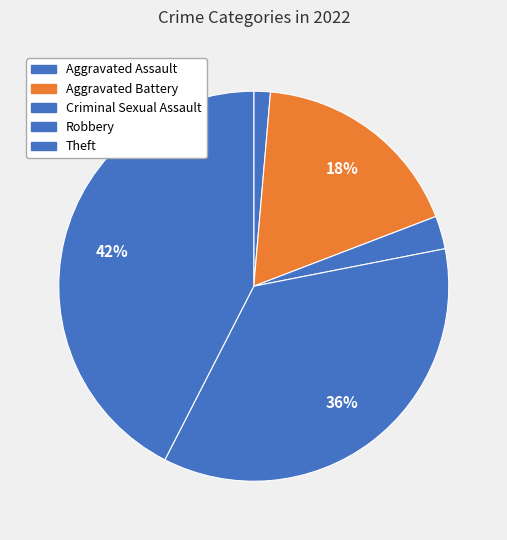

To the nearest percent, what is the combined percentage of Robbery and Theft?

78%